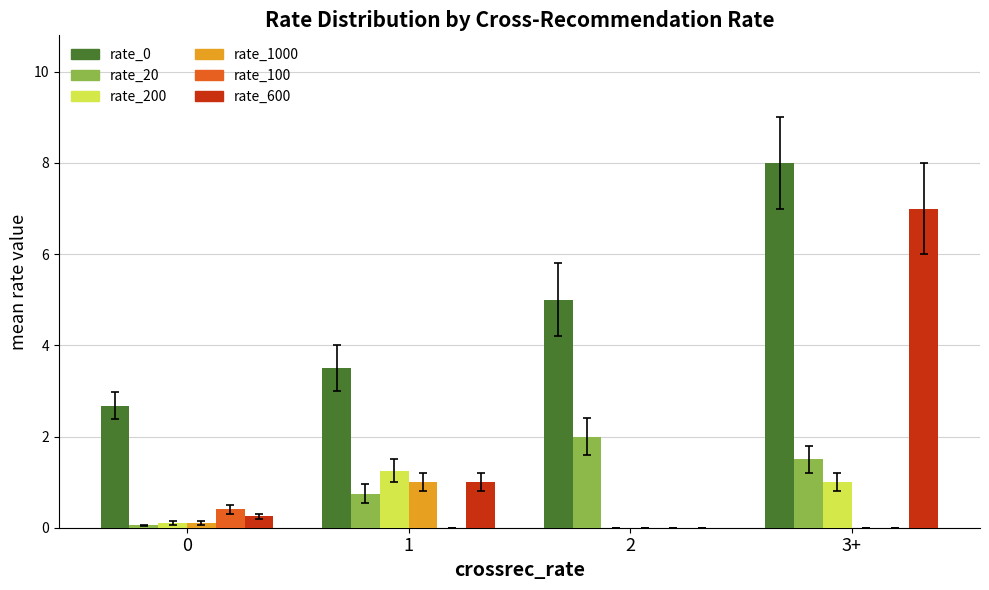

At which label does rate_200 first exceed 1?

1